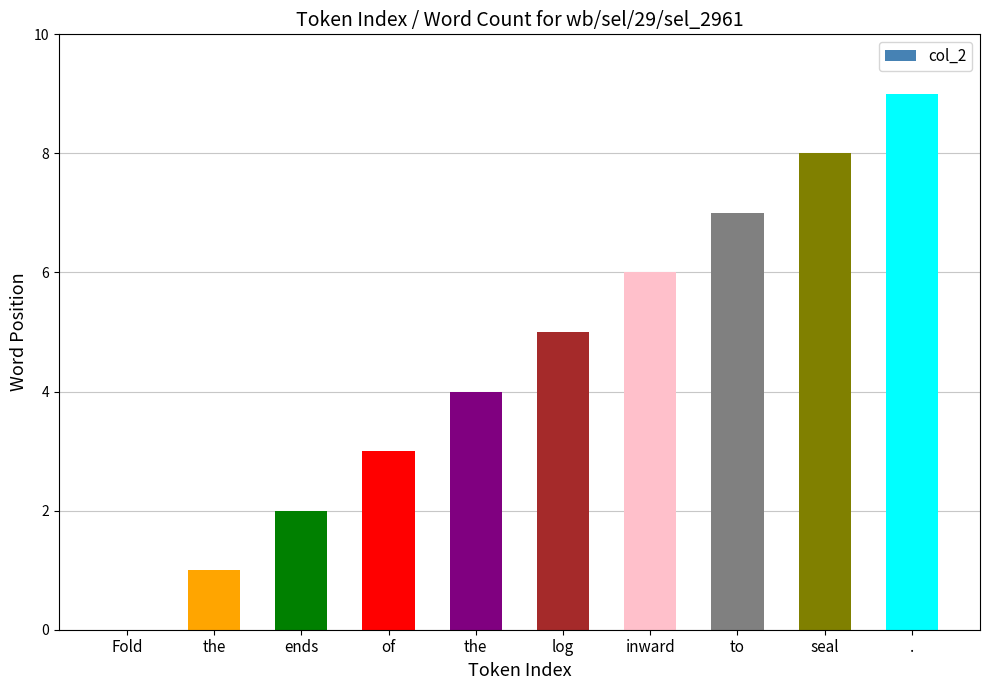

What is the sum of the values at seal and log?

13